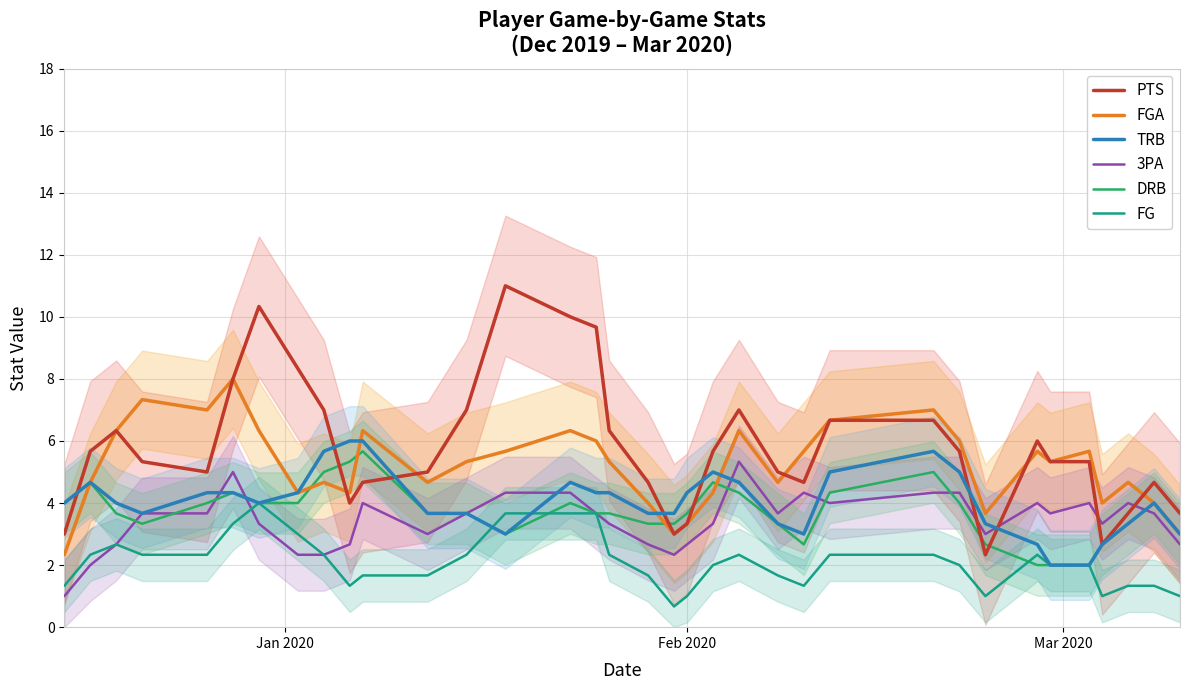

What is the minimum value for TRB?

2.0